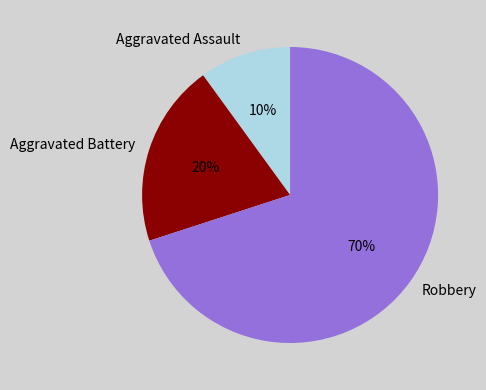

How many segments does this pie chart have?

3